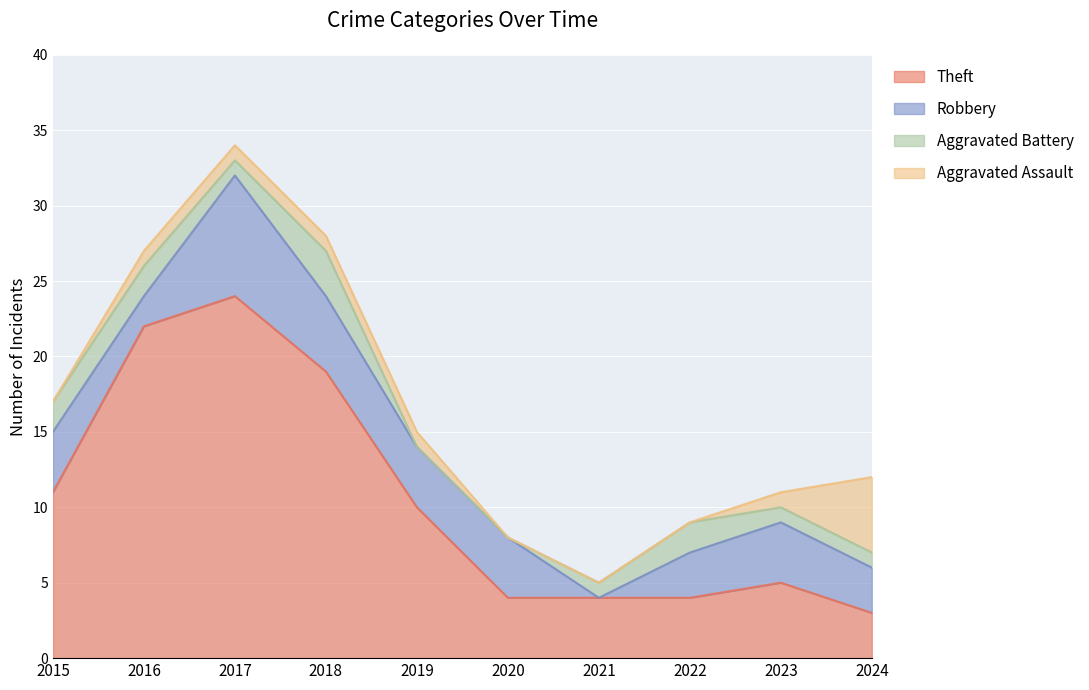

The value of Aggravated Battery at 2017 is 0. True or false?

False